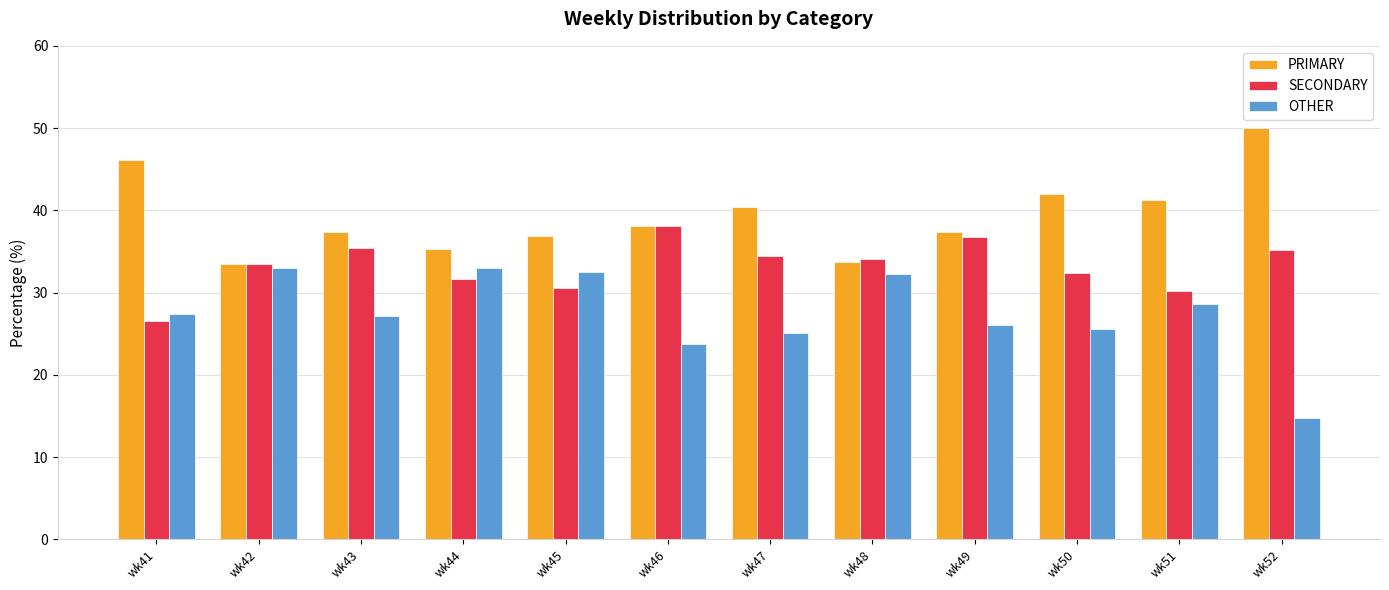

Is it true that SECONDARY equals 30.6 at wk45?

True